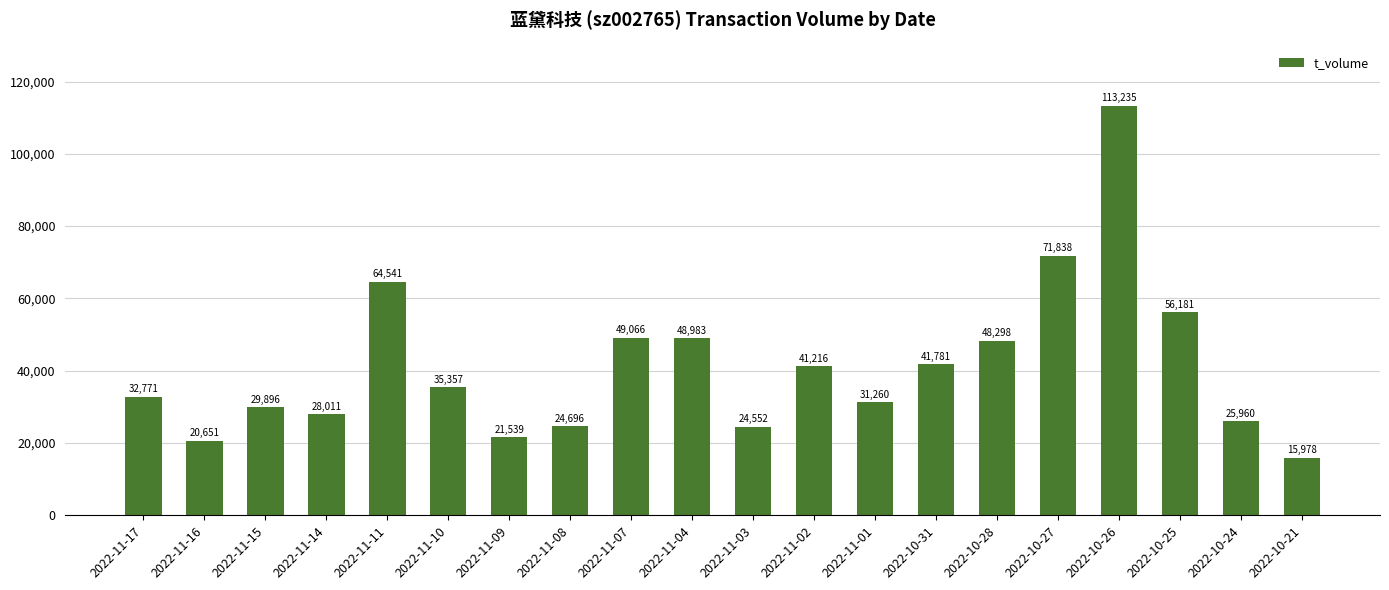

What is the label of the 10th bar from the left?

2022-11-04